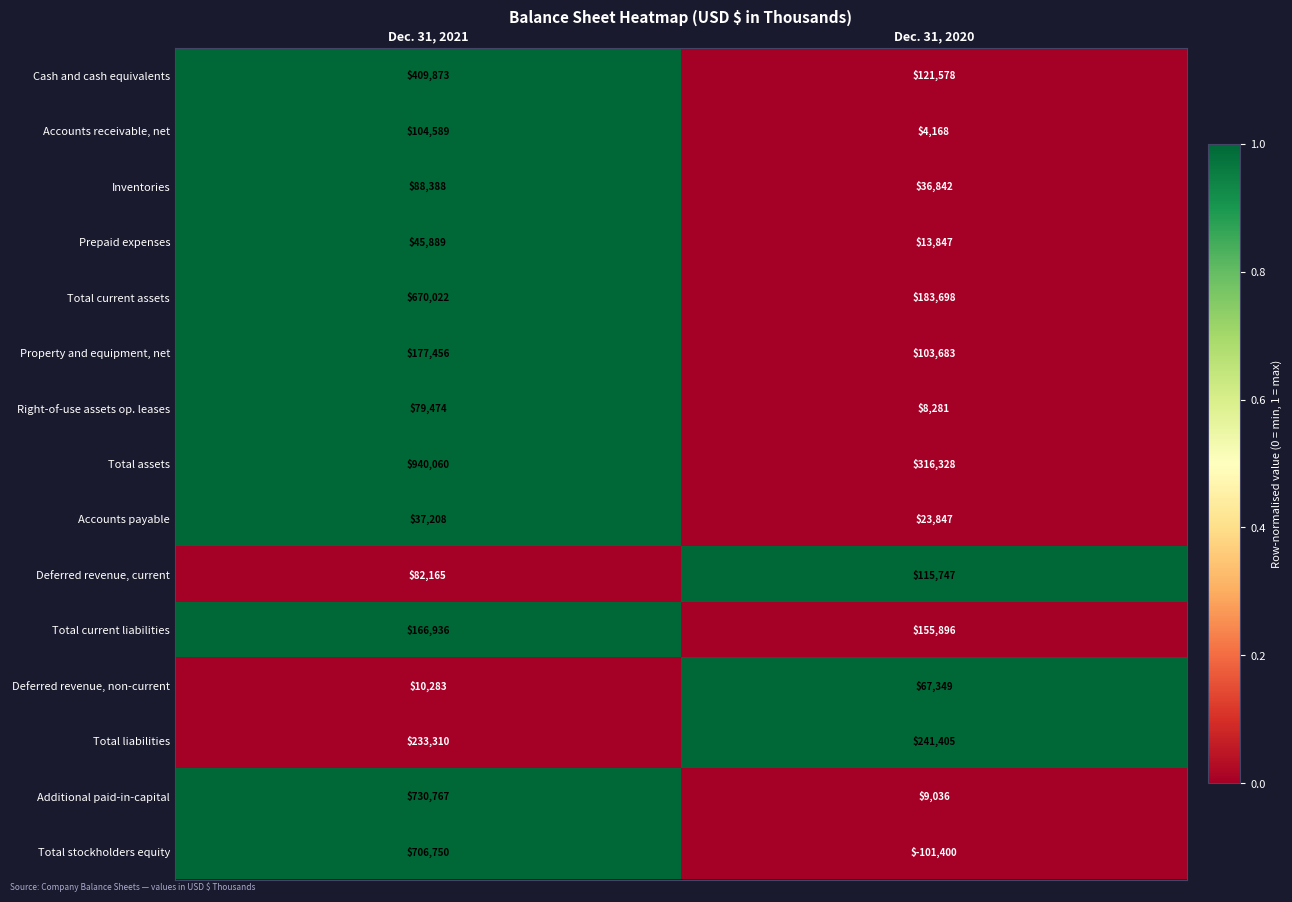

At which category does the chart reach its minimum across all series?

Dec. 31, 2020